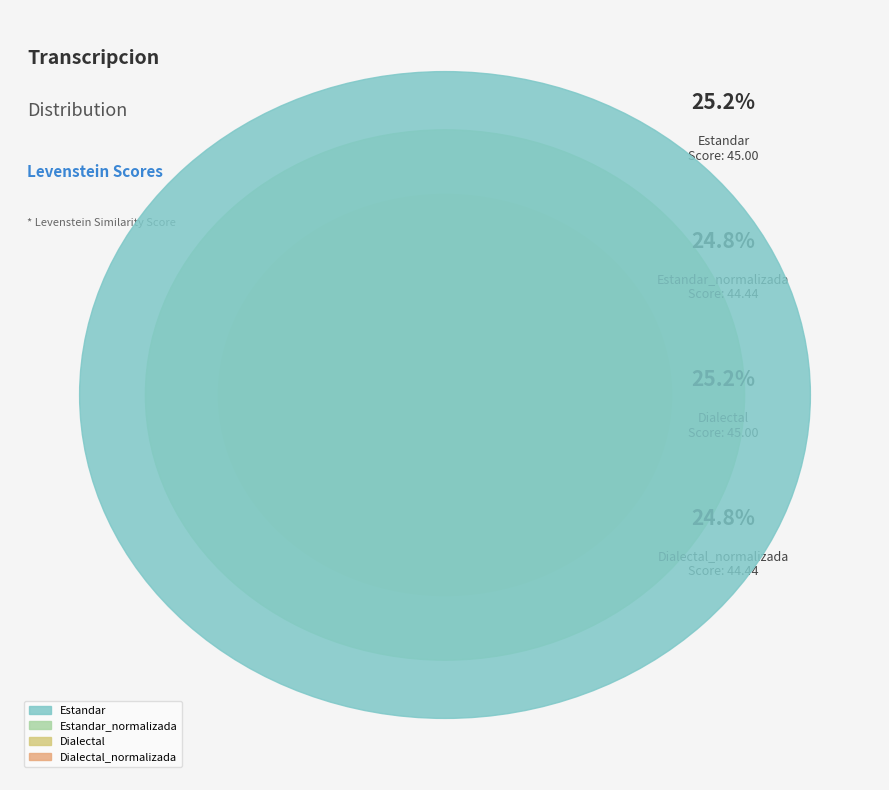

Which has a higher value, Dialectal or Estandar_normalizada?

Dialectal